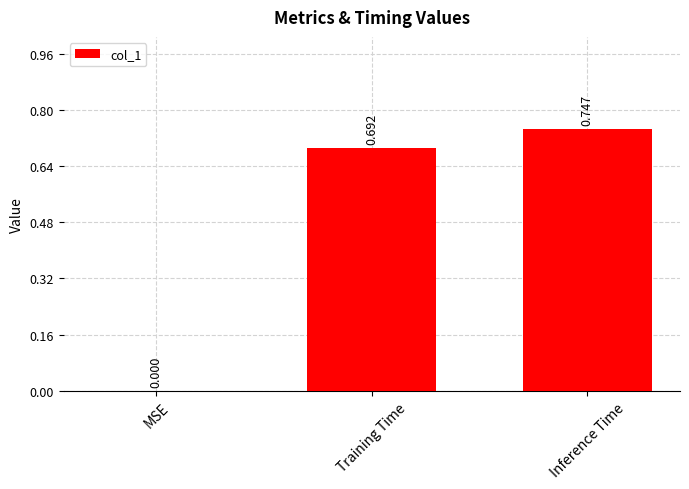

Where is the data nearest to the value 0?

MSE